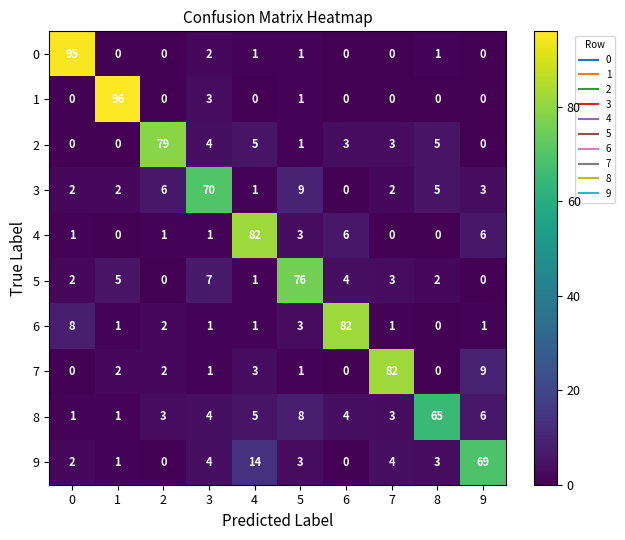

What is the difference between the second highest and second lowest values in the 7 series?

9